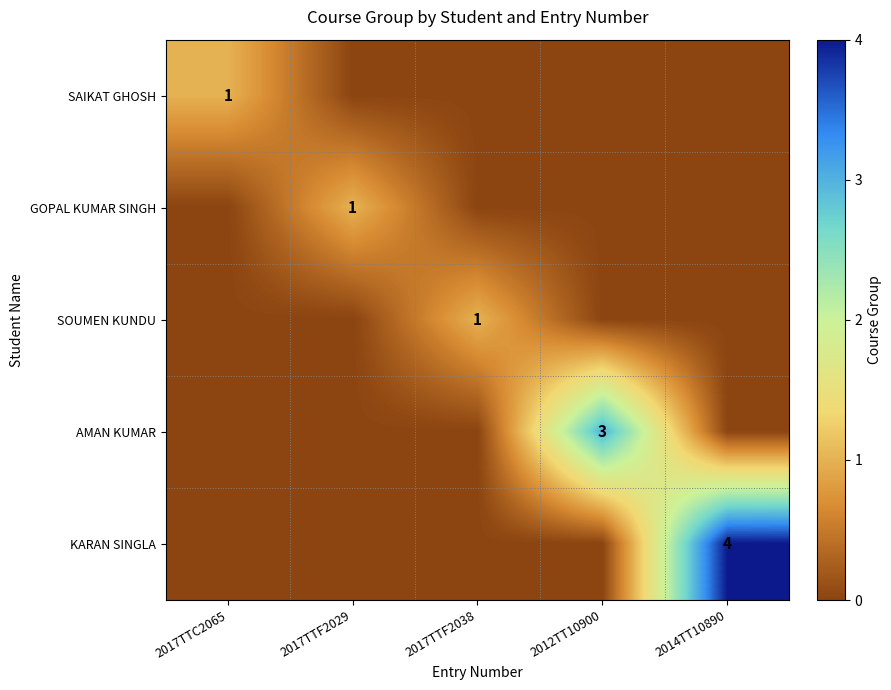

The value of SAIKAT GHOSH at 2017TTC2065 is 0. True or false?

False